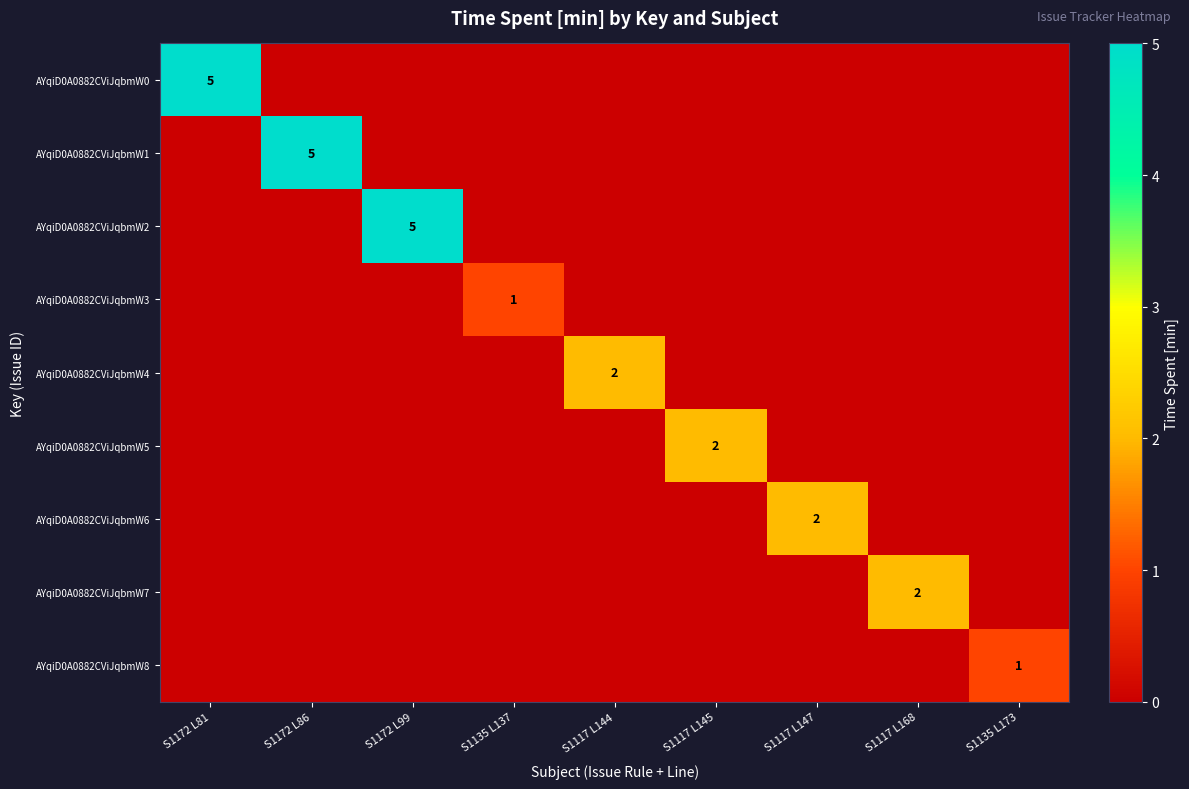

What is the difference between the highest and lowest values at S1117 L168?

2